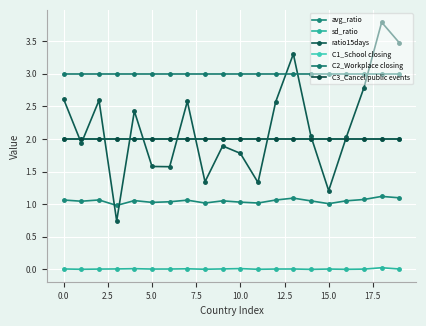

Is this an area chart (filled region under the line)?

No